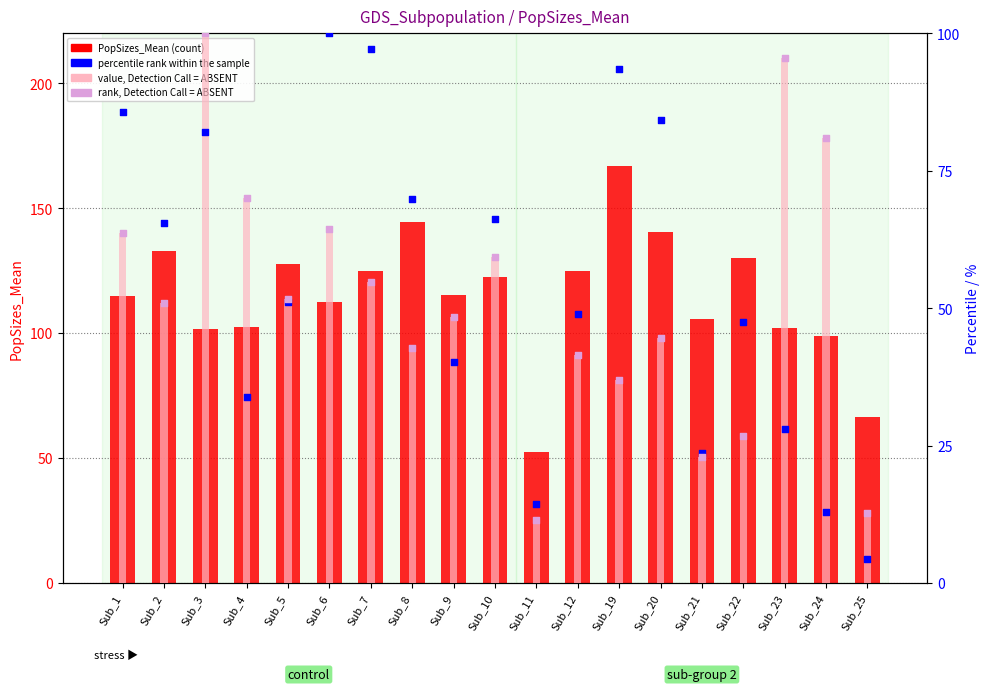

Which series has the largest total across all categories?

PopSizes_Mean (count)